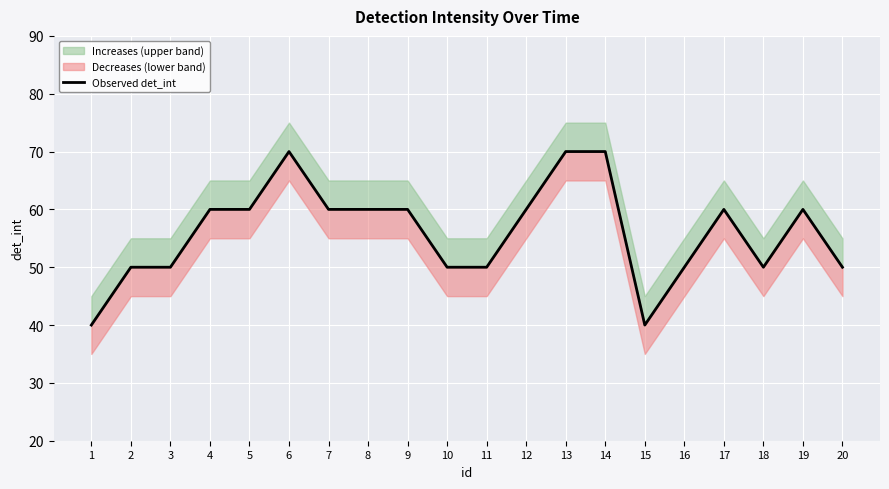

What is the value of the 14th point from the left?

70